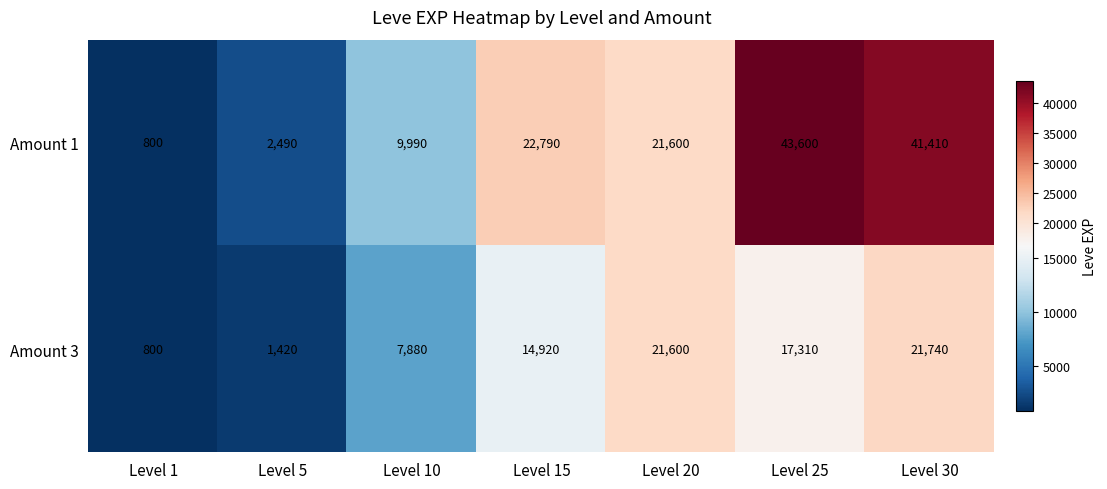

The value of Amount 3 at Level 1 is 392. True or false?

False